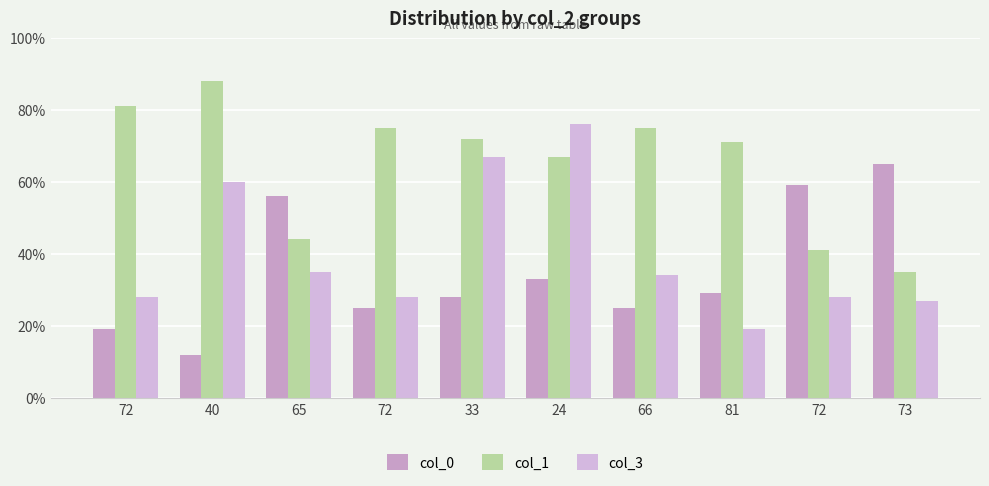

Reading left to right, what are all the values shown in this chart?

col_0: 19	12	56	25	28	33	25	29	59	65
col_1: 81	88	44	75	72	67	75	71	41	35
col_3: 28	60	35	28	67	76	34	19	28	27